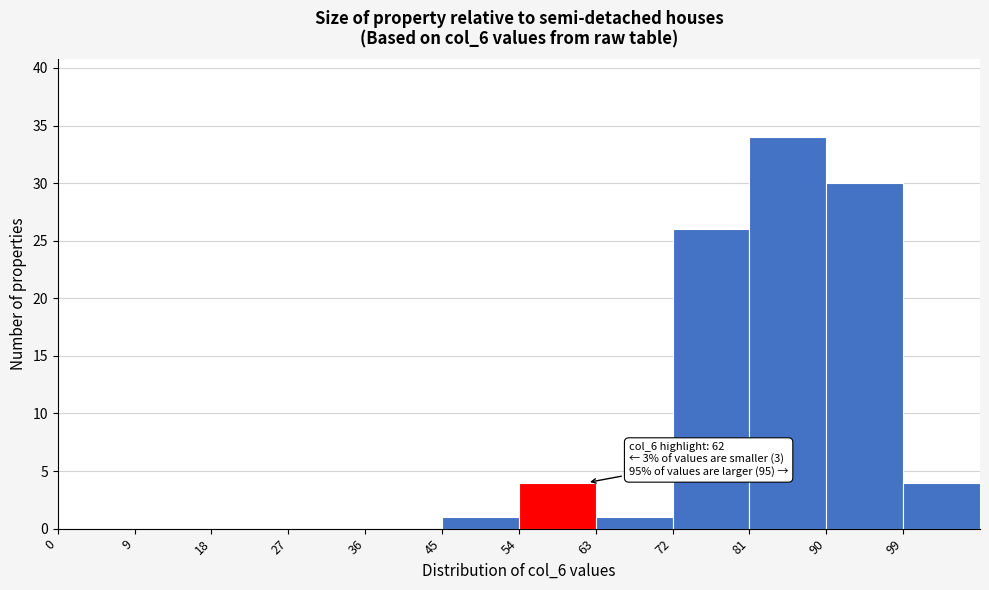

Over which range of the x-axis is the bar tallest?

81 to 90